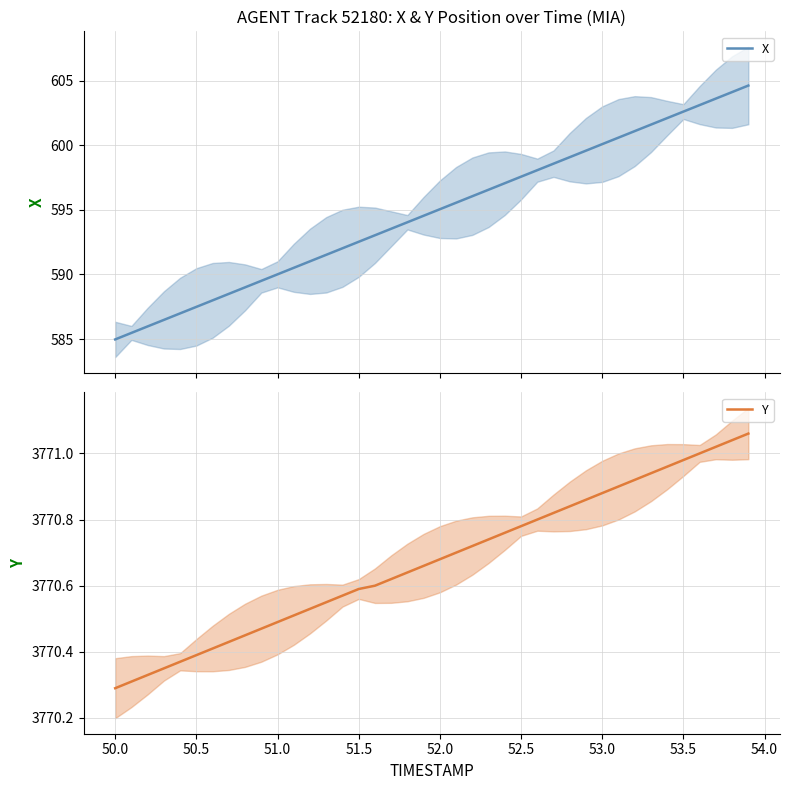

How many series are shown in this chart?

2